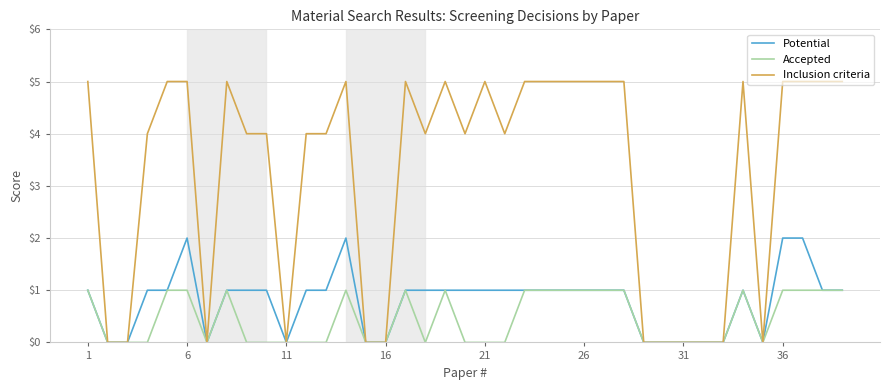

Which series has the widest spread of values?

Inclusion criteria